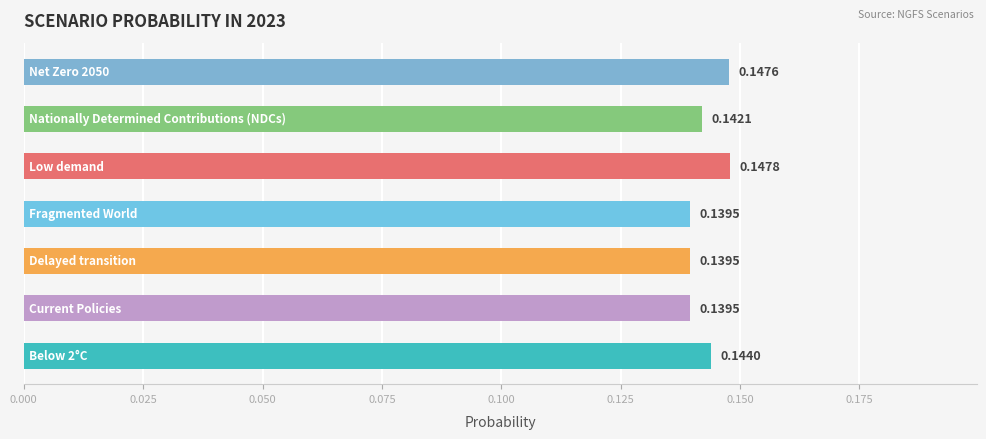

How many data points does each series have?

7